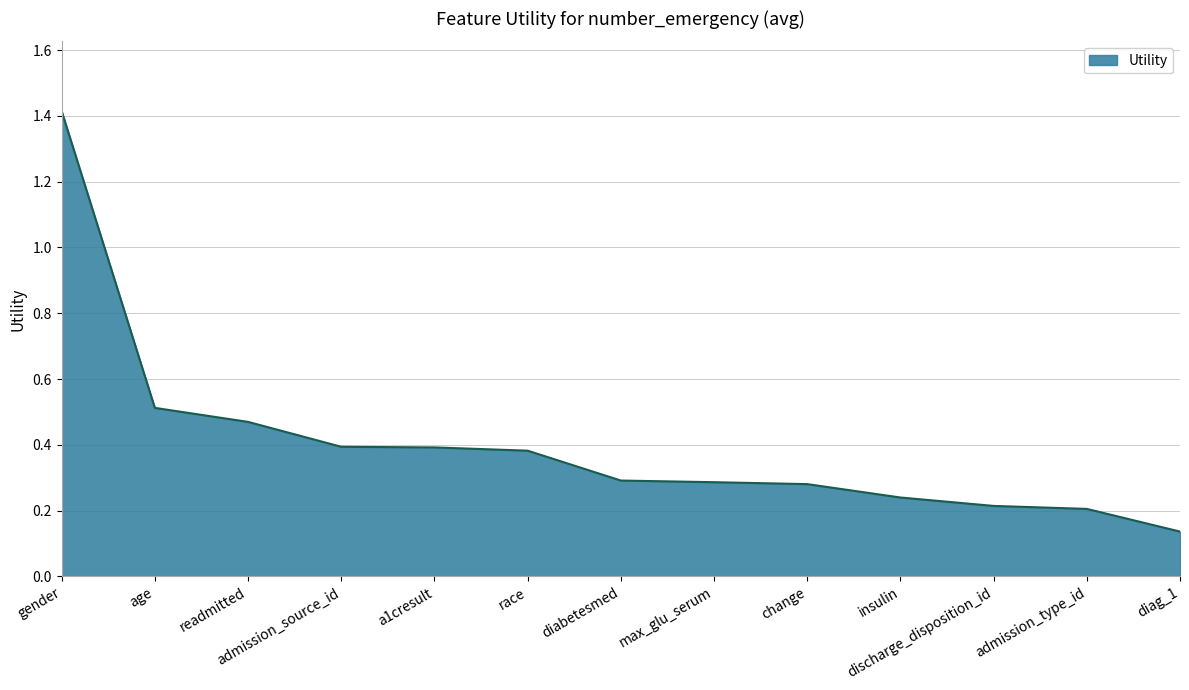

At which label is the value closest to 0?

diag_1